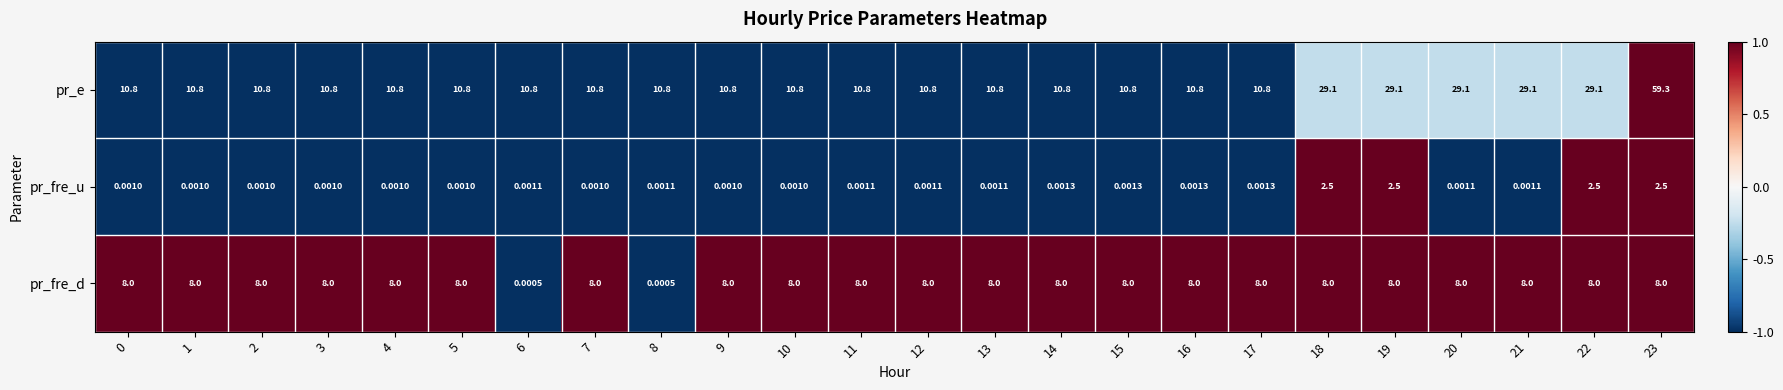

Rank the series at 4 from lowest to highest value.

pr_fre_u, pr_fre_d, pr_e